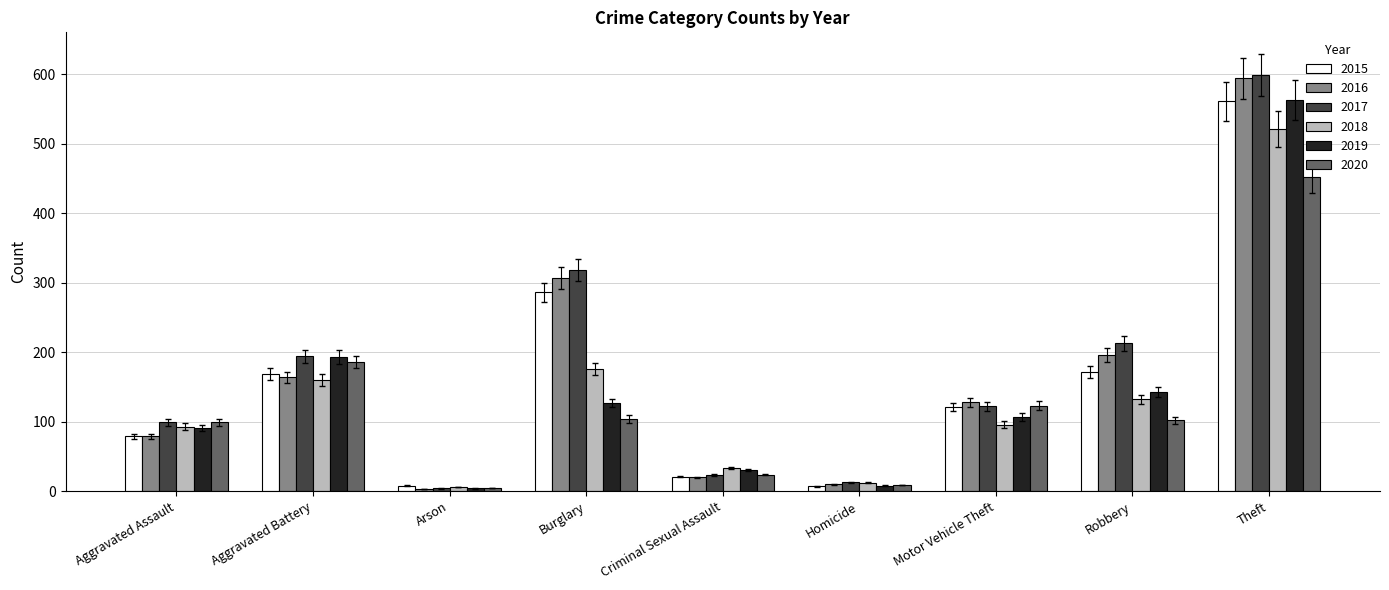

What is the maximum value shown in the chart?

599